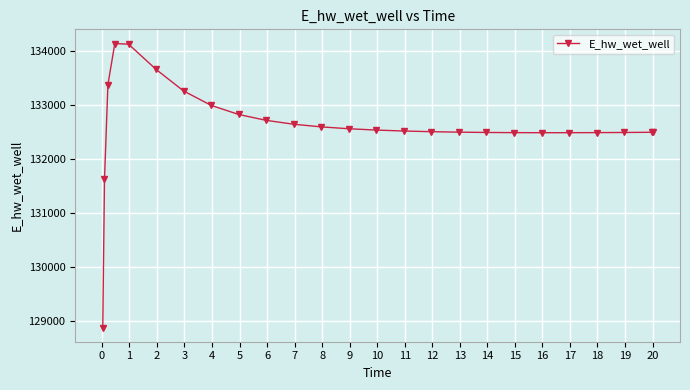

What is the average value?

132615.3